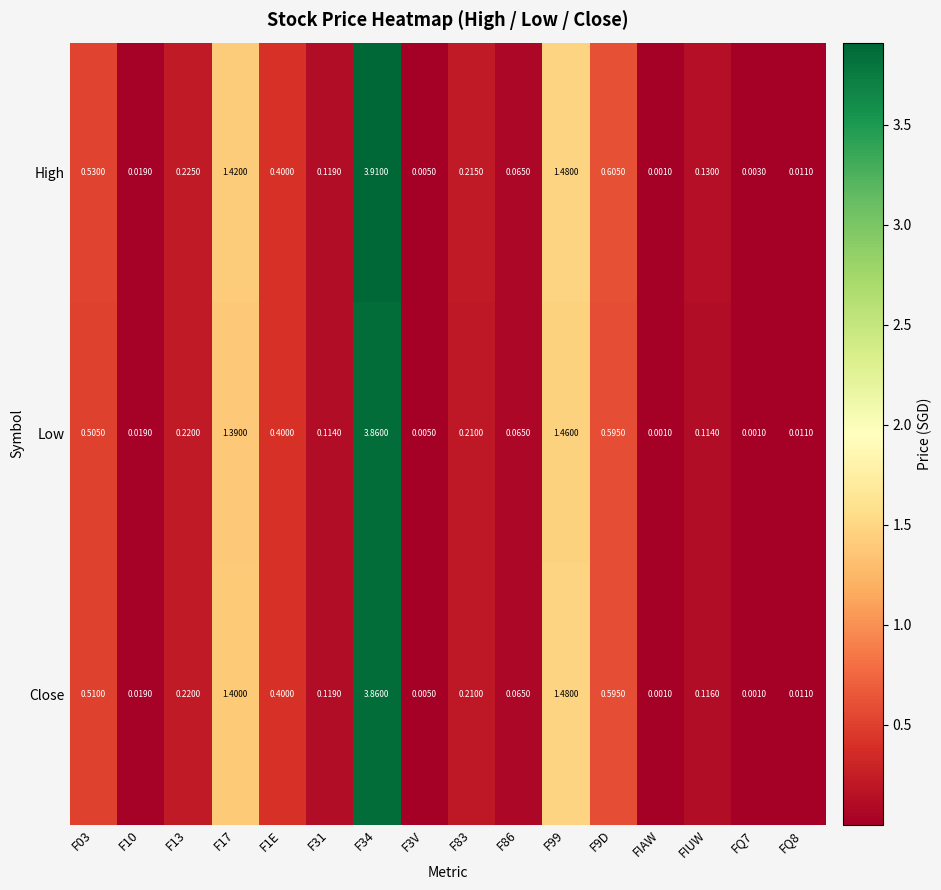

List the series in order of their overall mean, highest first.

High, Close, Low